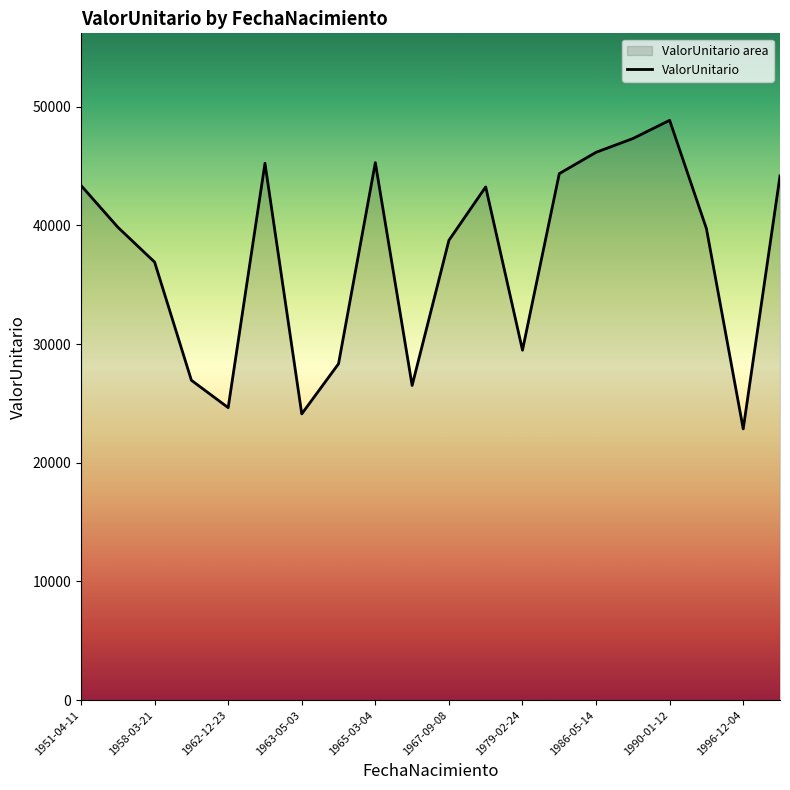

What is the greatest value displayed?

48854.4